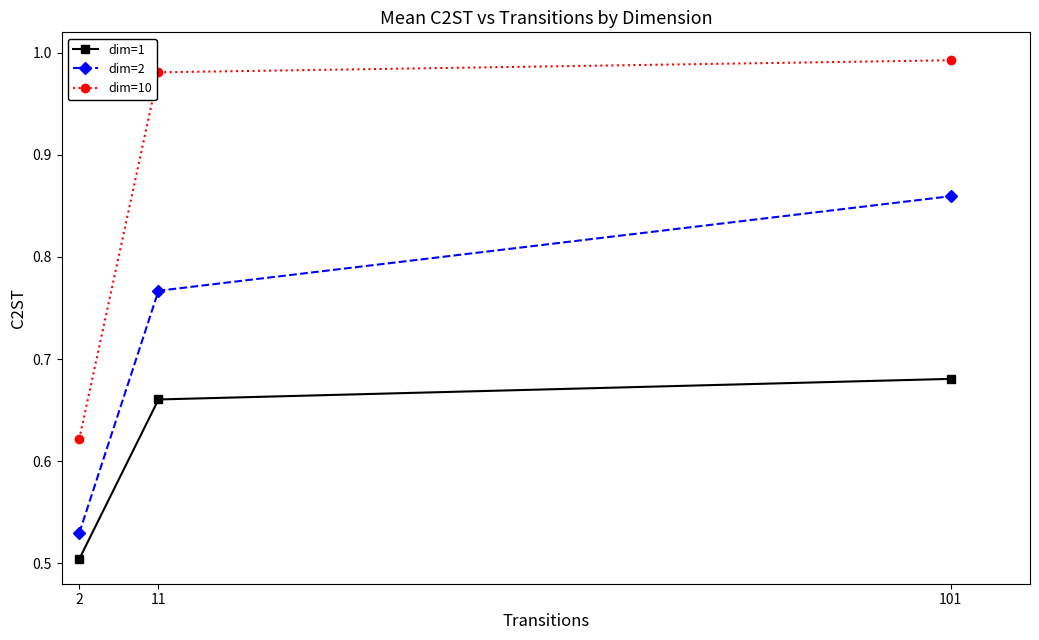

Does the chart have visible grid lines?

No